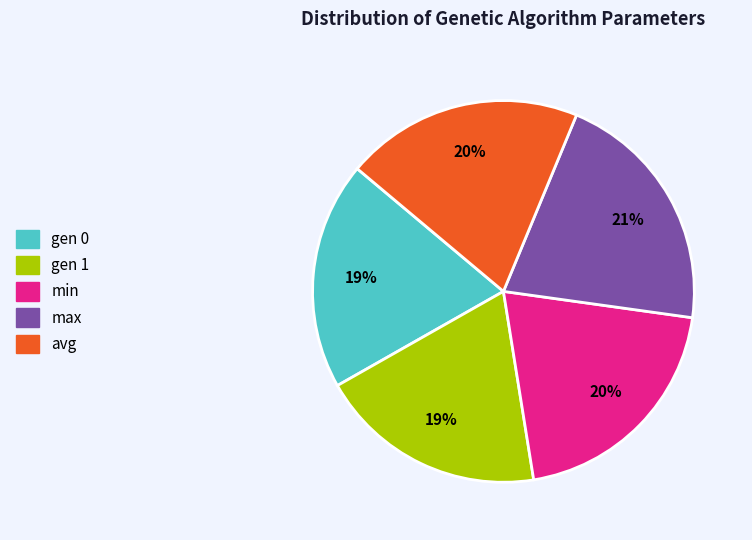

What is the ratio of the value at min to the value at avg?

1.0